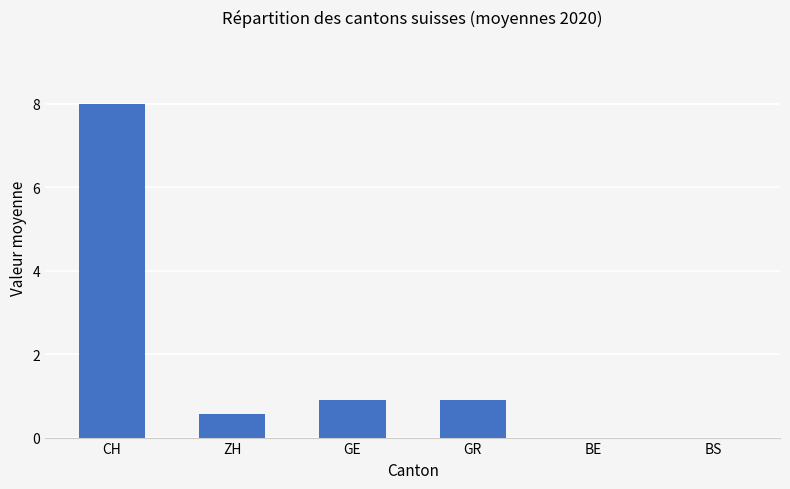

The chart shows a value of 0.9 at GR. True or false?

True